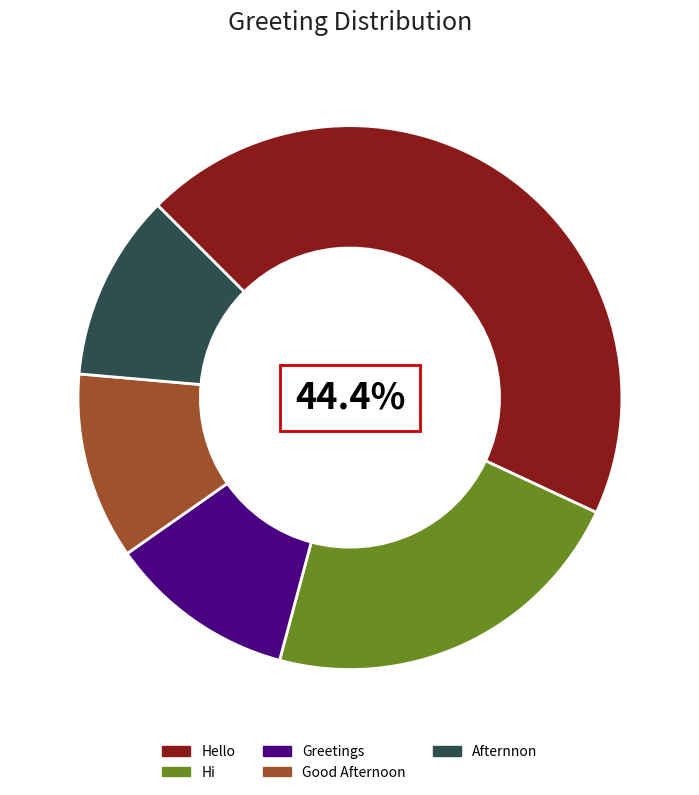

Is there a majority slice in this chart?

No